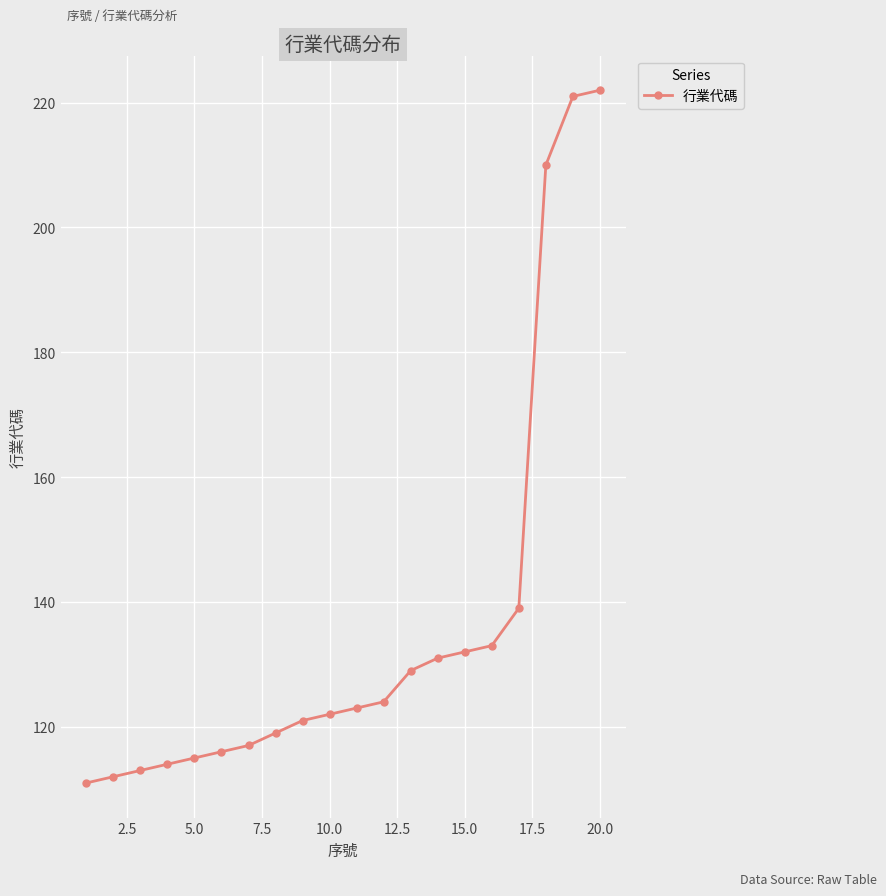

What is the difference between the maximum and minimum values?

111